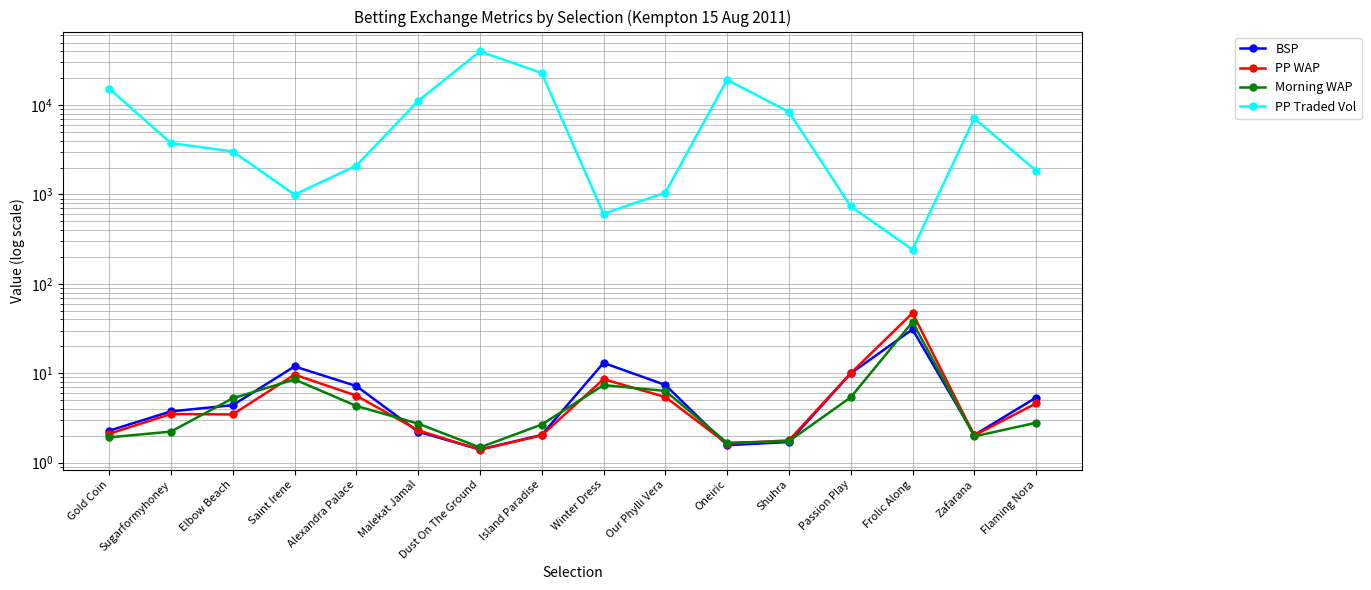

Reading left to right, list all the values displayed in this chart.

BSP: Gold Coin=2.3	Sugarformyhoney=3.8	Elbow Beach=4.4	Saint Irene=11.9	Alexandra Palace=7.2	Malekat Jamal=2.2	Dust On The Ground=1.4	Island Paradise=2.0	Winter Dress=13.1	Our Phylli Vera=7.4	Oneiric=1.6	Shuhra=1.7	Passion Play=10.0	Frolic Along=31.0	Zafarana=2.0	Flaming Nora=5.4
PP WAP: Gold Coin=2.1	Sugarformyhoney=3.5	Elbow Beach=3.5	Saint Irene=9.7	Alexandra Palace=5.6	Malekat Jamal=2.3	Dust On The Ground=1.4	Island Paradise=2.0	Winter Dress=8.6	Our Phylli Vera=5.4	Oneiric=1.6	Shuhra=1.8	Passion Play=10.0	Frolic Along=47.2	Zafarana=2.0	Flaming Nora=4.6
Morning WAP: Gold Coin=1.9	Sugarformyhoney=2.2	Elbow Beach=5.3	Saint Irene=8.5	Alexandra Palace=4.3	Malekat Jamal=2.7	Dust On The Ground=1.5	Island Paradise=2.7	Winter Dress=7.4	Our Phylli Vera=6.3	Oneiric=1.7	Shuhra=1.7	Passion Play=5.4	Frolic Along=37.4	Zafarana=2.0	Flaming Nora=2.8
PP Traded Vol: Gold Coin=15266.4	Sugarformyhoney=3754.9	Elbow Beach=3022.3	Saint Irene=995.3	Alexandra Palace=2098.1	Malekat Jamal=11096.5	Dust On The Ground=39738.0	Island Paradise=22794.2	Winter Dress=608.0	Our Phylli Vera=1047.1	Oneiric=19135.9	Shuhra=8383.4	Passion Play=735.3	Frolic Along=241.6	Zafarana=7073.2	Flaming Nora=1847.5